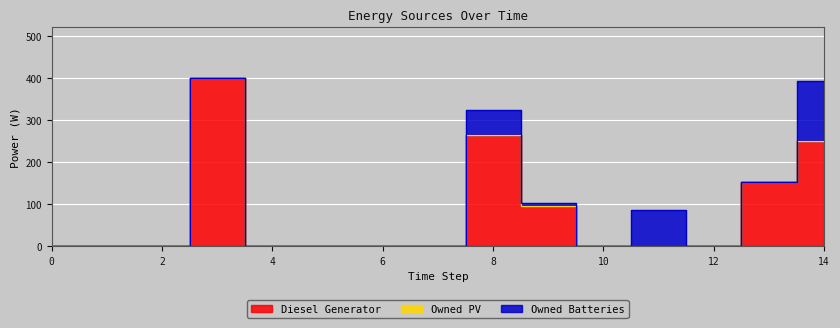

True or false: Diesel Generator and Owned PV intersect in this chart.

False